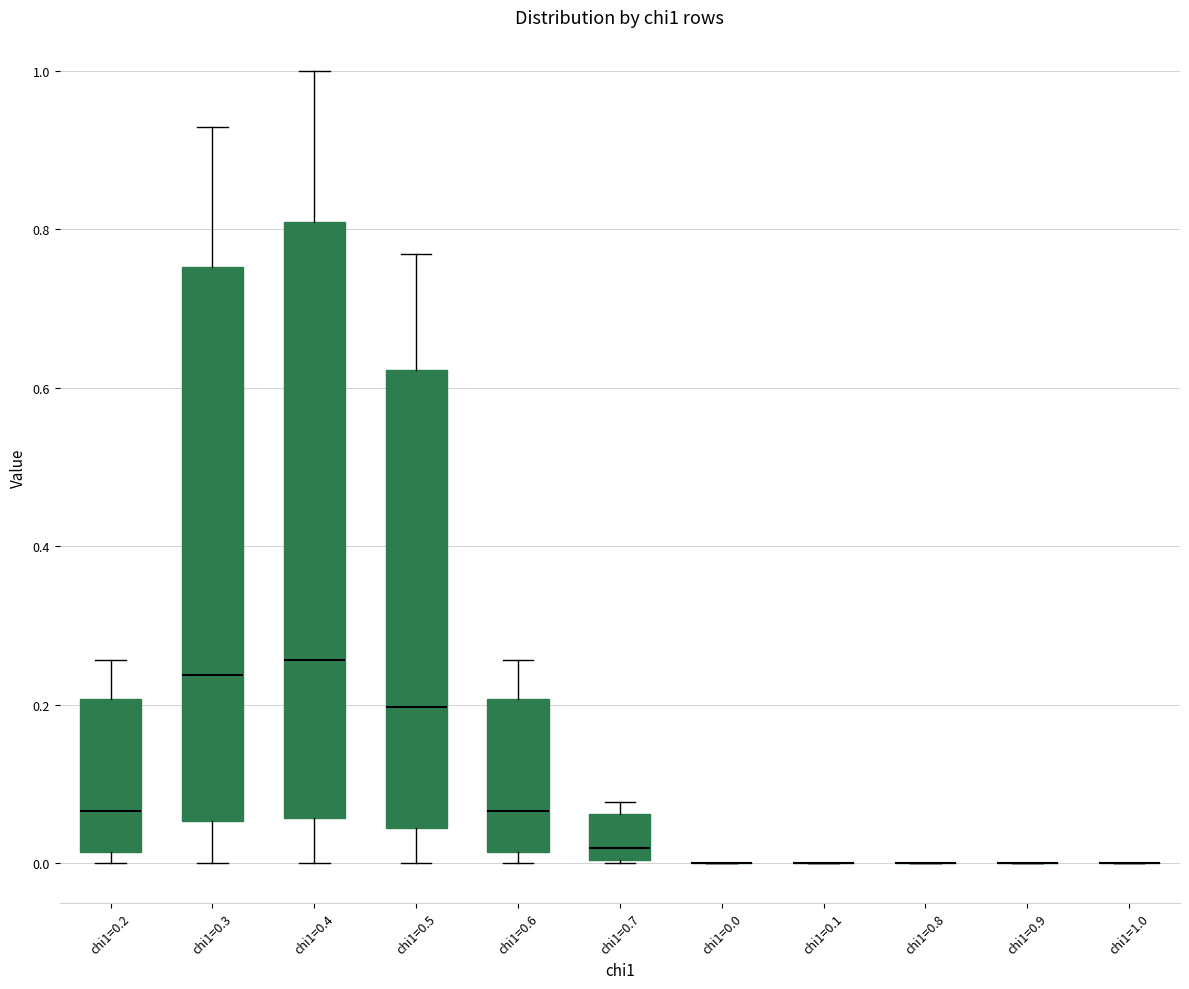

Reading left to right, transcribe this box plot: for each box, give where its median line is, the range the box spans, and where its two whiskers end, as read against the y-axis. The values are not printed on the chart, so give them approximately, as read against the axis.

chi1=0.2: median 0.06, box 0.02 to 0.20, whiskers 0.00 to 0.26
chi1=0.3: median 0.24, box 0.06 to 0.76, whiskers 0.00 to 0.92
chi1=0.4: median 0.26, box 0.06 to 0.80, whiskers 0.00 to 1.00
chi1=0.5: median 0.20, box 0.04 to 0.62, whiskers 0.00 to 0.76
chi1=0.6: median 0.06, box 0.02 to 0.20, whiskers 0.00 to 0.26
chi1=0.7: median 0.02, box 0.00 to 0.06, whiskers 0.00 to 0.08
chi1=0.0: box collapsed to a line at 0.00, whiskers 0.00 to 0.00
chi1=0.1: box collapsed to a line at 0.00, whiskers 0.00 to 0.00
chi1=0.8: box collapsed to a line at 0.00, whiskers 0.00 to 0.00
chi1=0.9: box collapsed to a line at 0.00, whiskers 0.00 to 0.00
chi1=1.0: box collapsed to a line at 0.00, whiskers 0.00 to 0.00